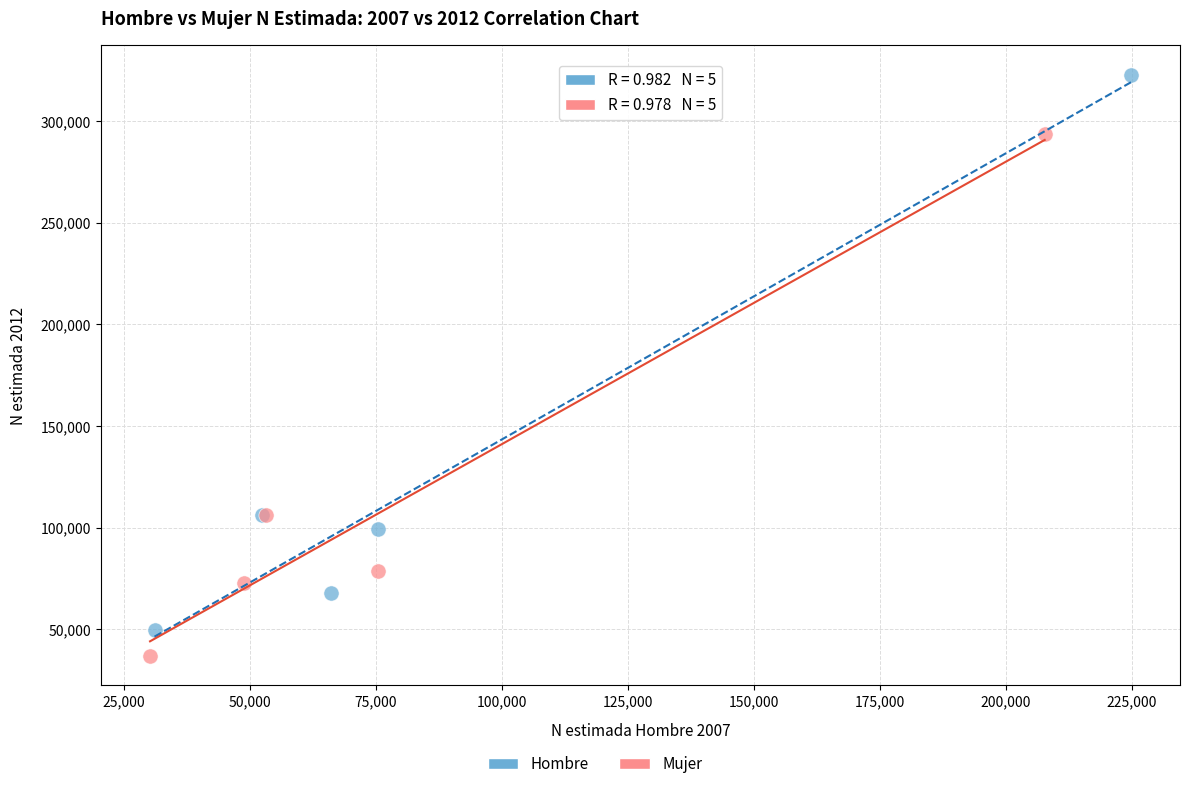

Which series has the widest spread of Y values?

Hombre